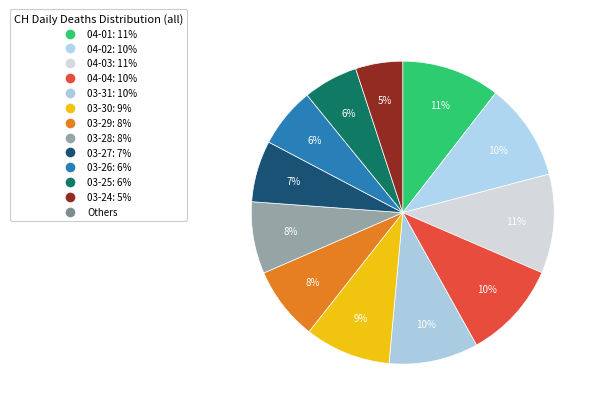

Count the number of slices in the pie.

12